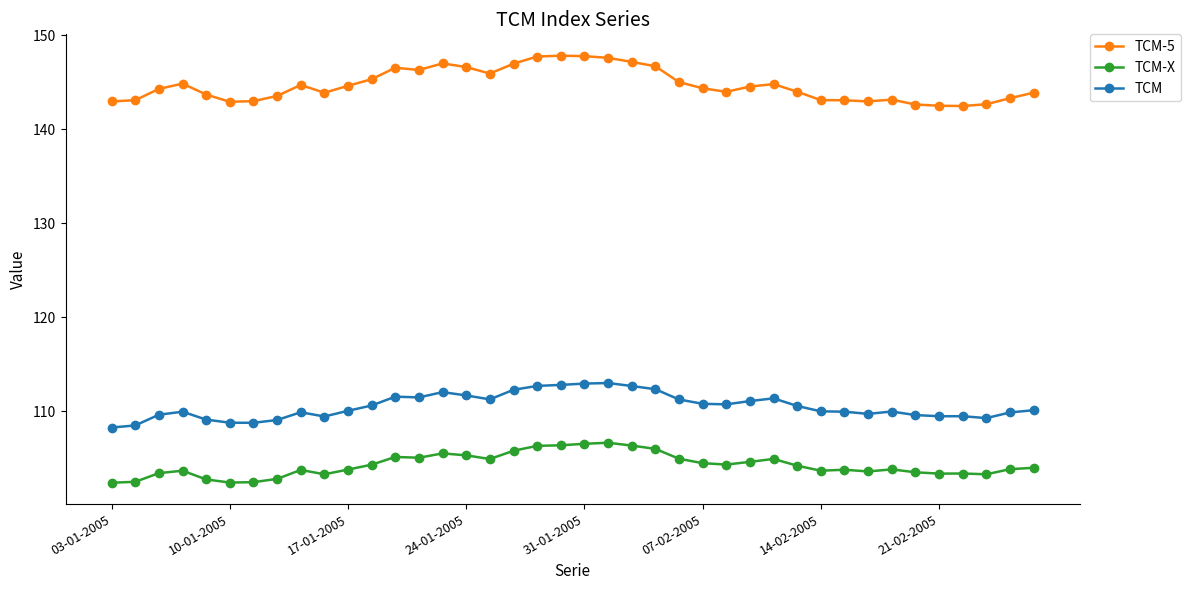

In TCM-X, how many points are higher than both neighbors (excluding endpoints)?

9